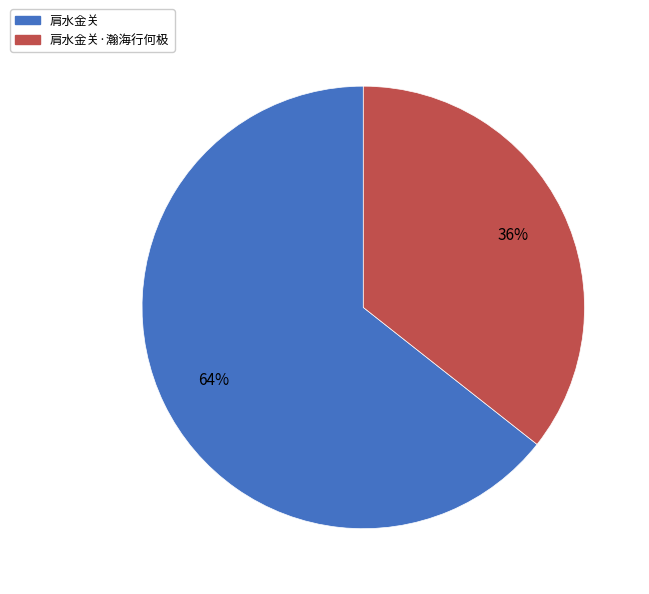

Does any single category account for the majority?

Yes